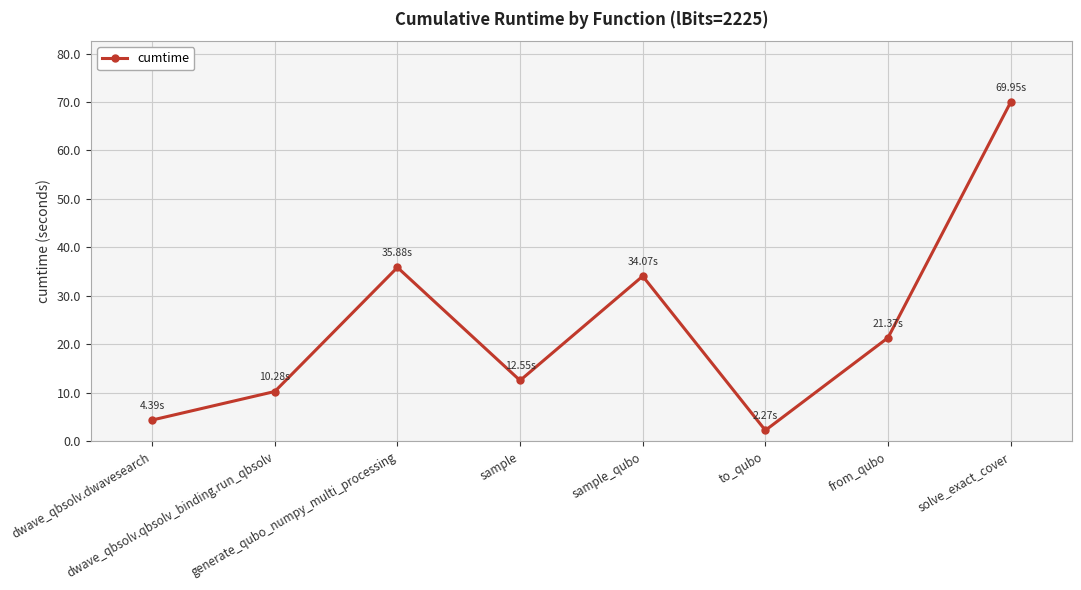

Rank the categories by value from highest to lowest.

solve_exact_cover, generate_qubo_numpy_multi_processing, sample_qubo, from_qubo, sample, dwave_qbsolv.qbsolv_binding.run_qbsolv, dwave_qbsolv.dwavesearch, to_qubo